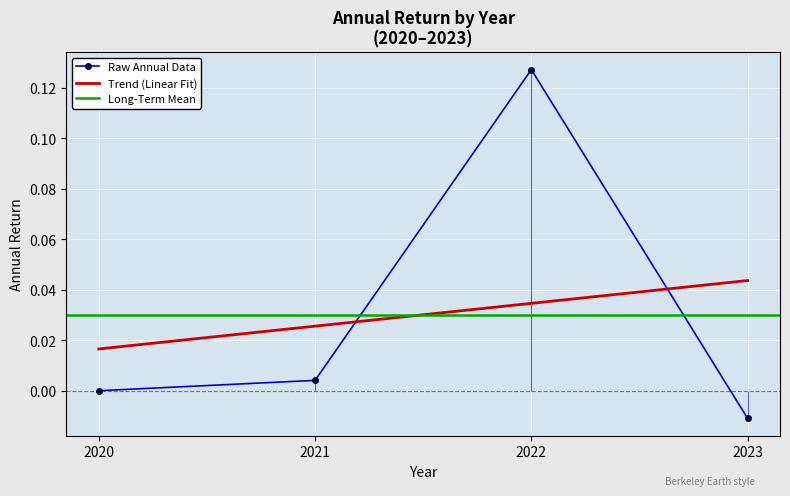

Rank the categories by value from highest to lowest.

2022, 2021, 2020, 2023